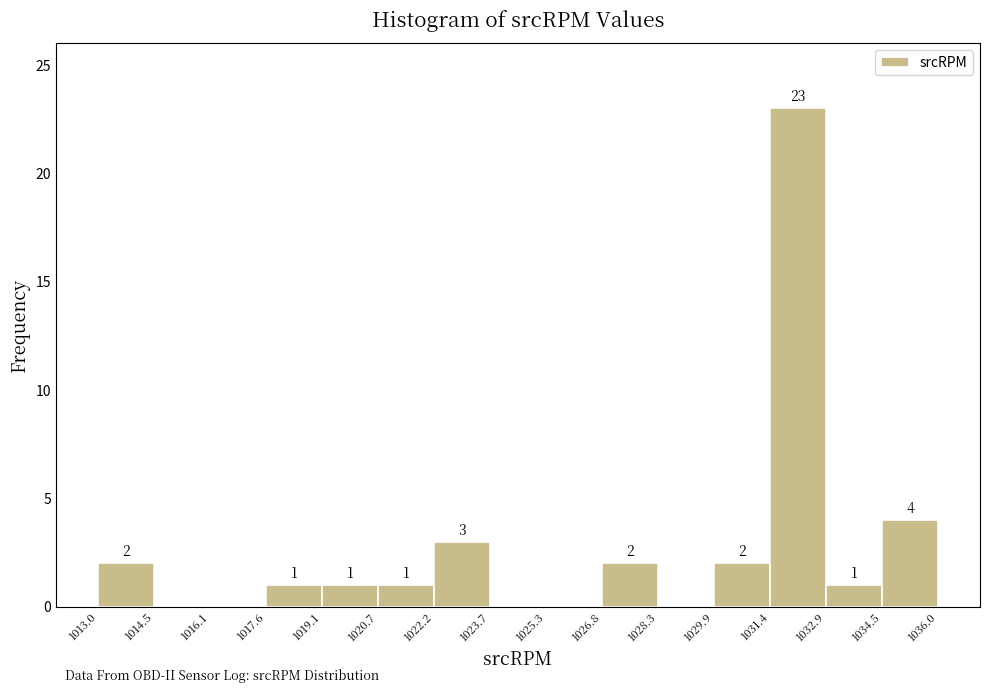

Which range on the x-axis has the tallest bar?

1031.4 to 1032.9